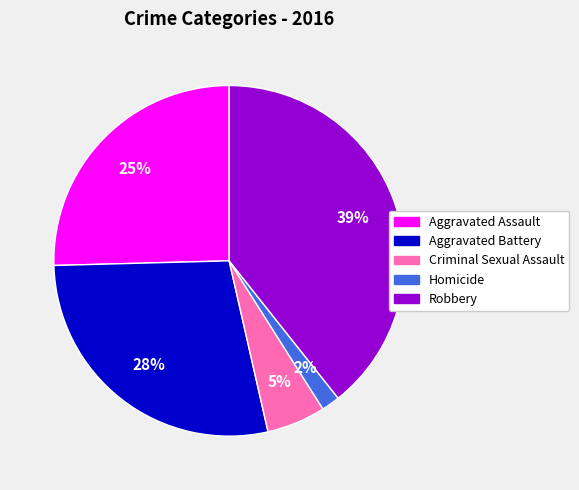

Does Criminal Sexual Assault account for over 50% of the chart?

No